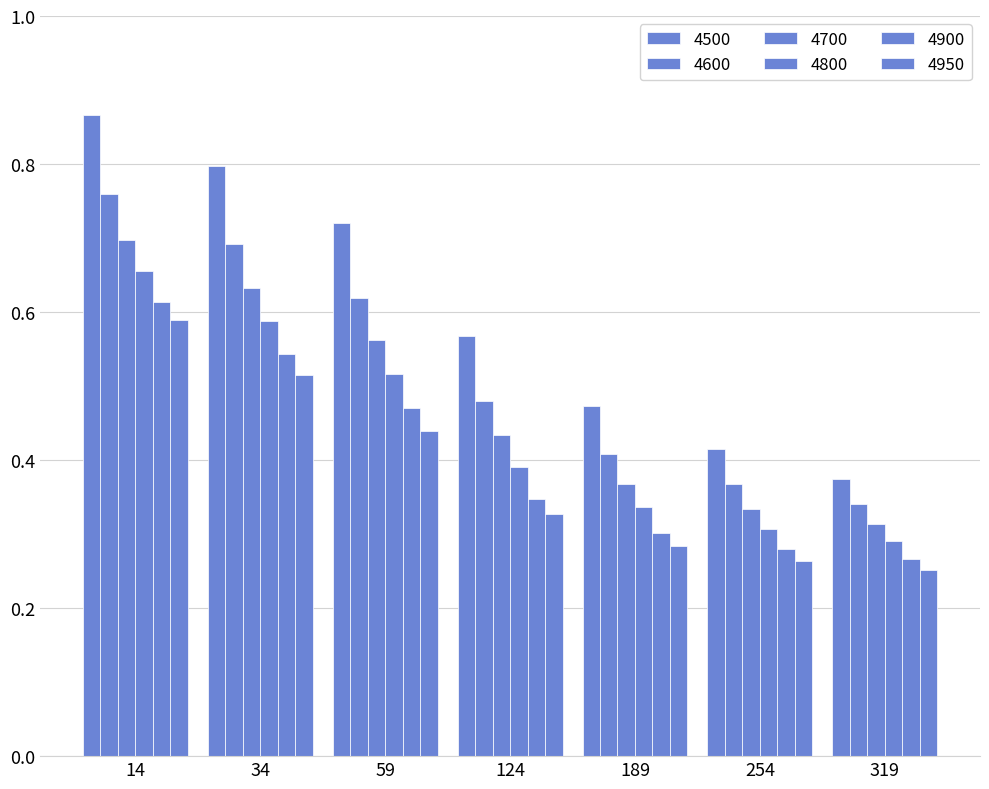

What is the difference between the highest and lowest values at 59?

0.3